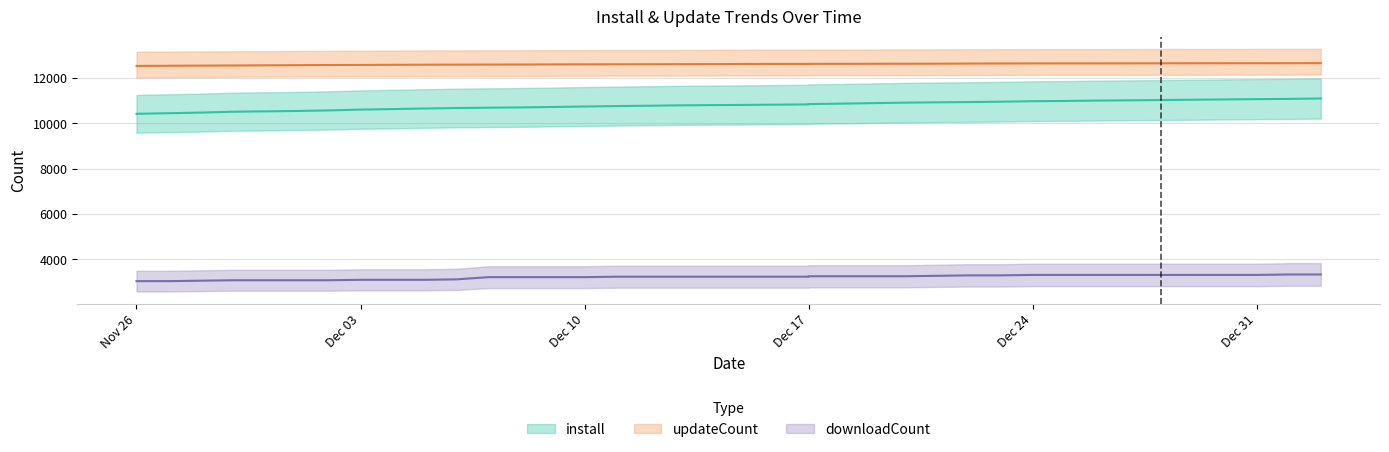

Which series has the largest total across all categories?

updateCount